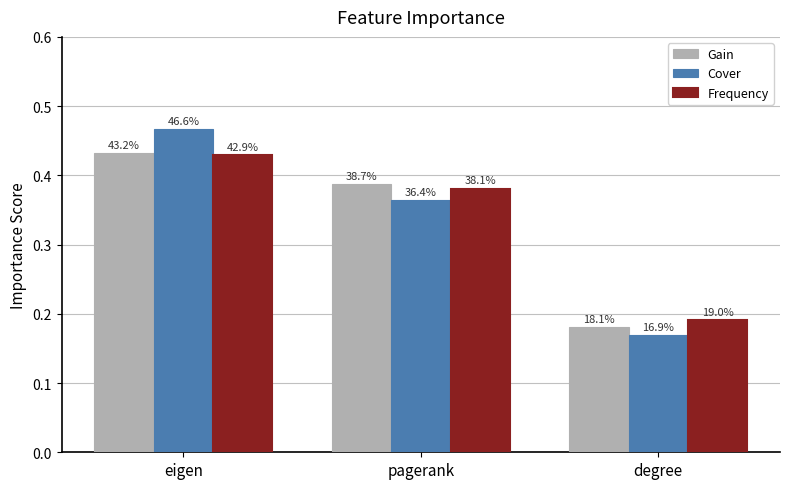

How many bars are there in total?

9